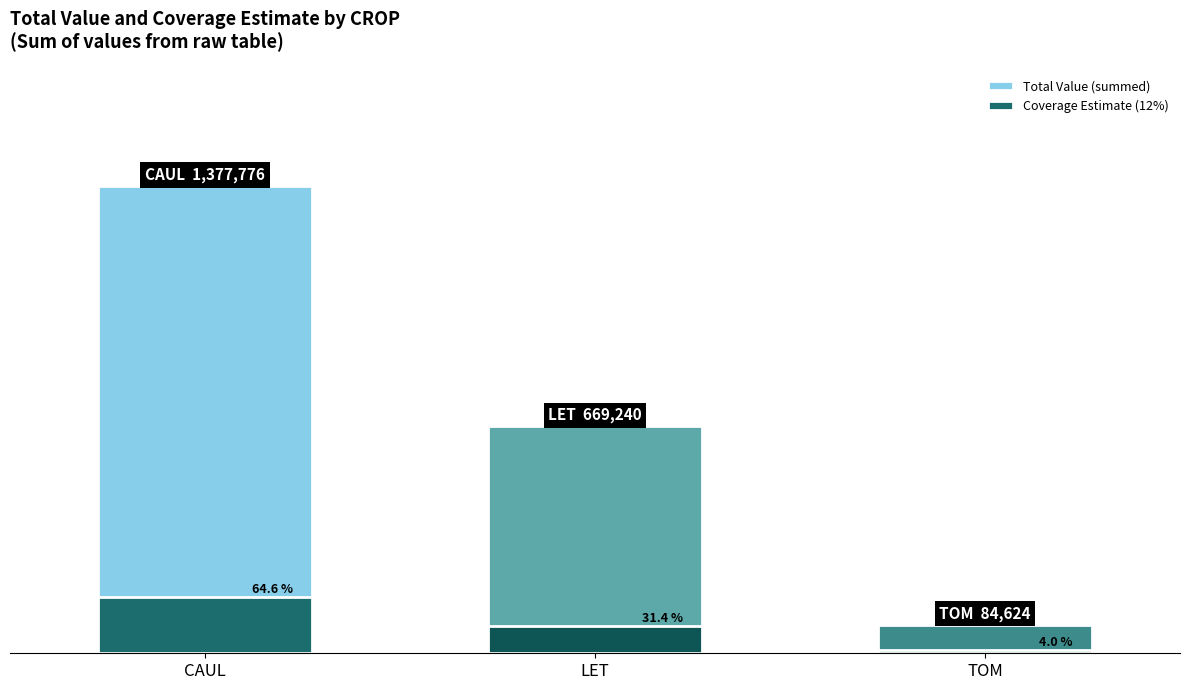

At which label does Total Value (summed) first exceed 669240?

CAUL